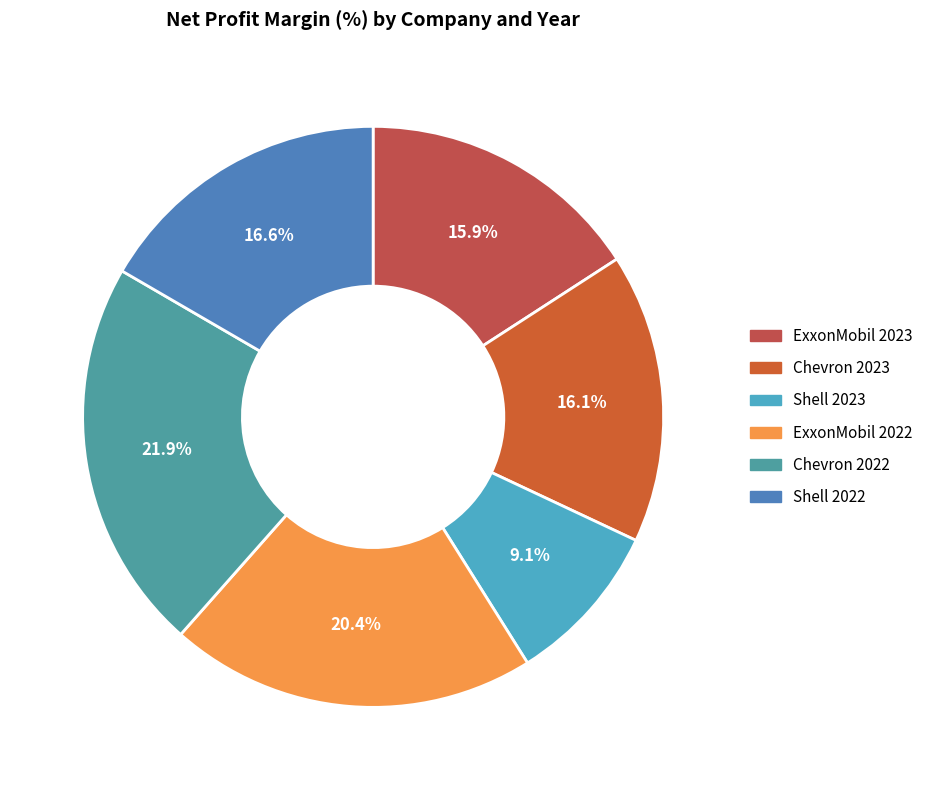

Rank the categories by value from lowest to highest.

Shell 2023, ExxonMobil 2023, Chevron 2023, Shell 2022, ExxonMobil 2022, Chevron 2022